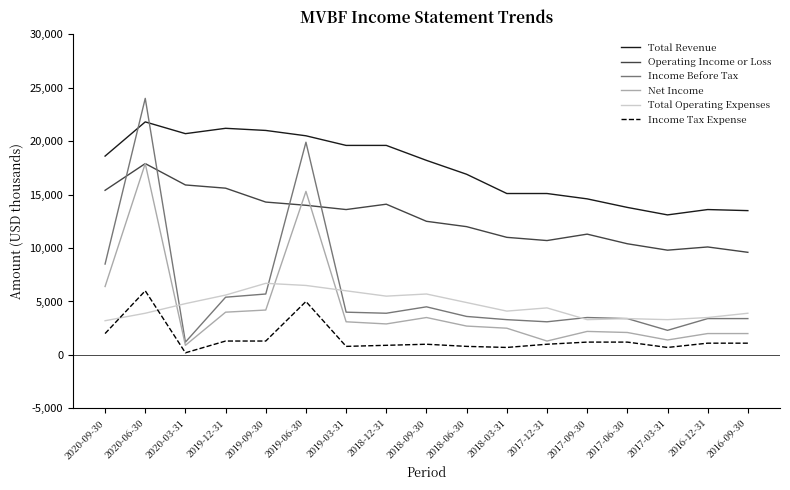

The Operating Income or Loss series shows 10100 at 2016-12-31. True or false?

True